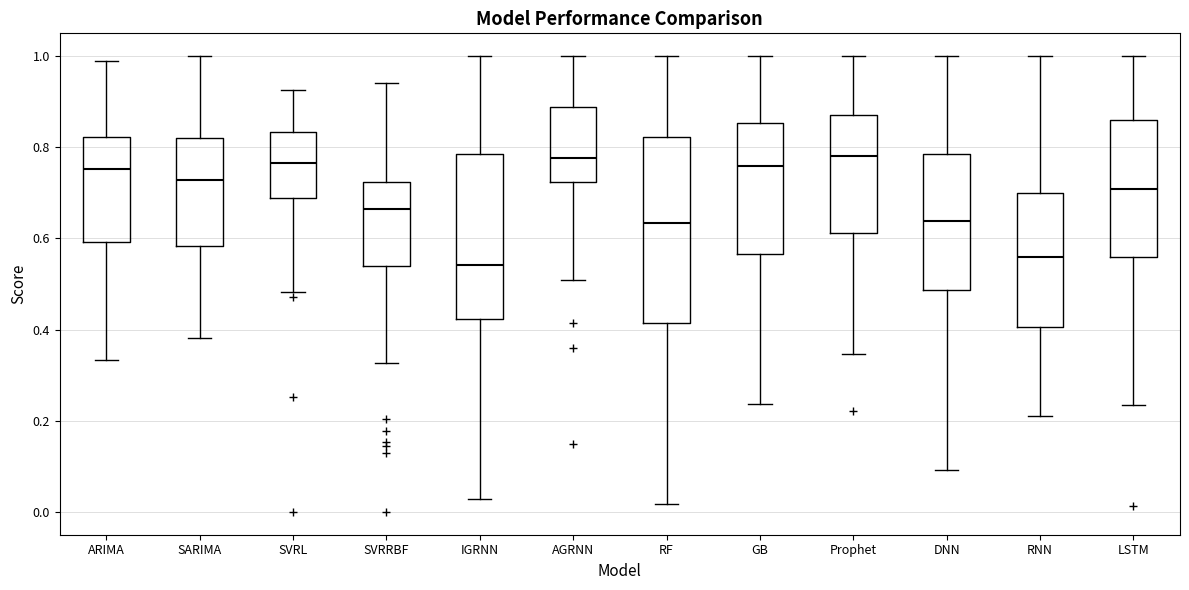

Reading left to right, read every box against the y-axis: the position of its median line, the range the box covers, and the ends of its whiskers. The values are not printed on the chart, so give them approximately, as read against the axis.

ARIMA: median 0.76, box 0.60 to 0.82, whiskers 0.34 to 1.00
SARIMA: median 0.72, box 0.58 to 0.82, whiskers 0.38 to 1.00
SVRL: median 0.76, box 0.68 to 0.84, whiskers 0.48 to 0.92
SVRRBF: median 0.66, box 0.54 to 0.72, whiskers 0.32 to 0.94
IGRNN: median 0.54, box 0.42 to 0.78, whiskers 0.02 to 1.00
AGRNN: median 0.78, box 0.72 to 0.88, whiskers 0.50 to 1.00
RF: median 0.64, box 0.42 to 0.82, whiskers 0.02 to 1.00
GB: median 0.76, box 0.56 to 0.86, whiskers 0.24 to 1.00
Prophet: median 0.78, box 0.62 to 0.86, whiskers 0.34 to 1.00
DNN: median 0.64, box 0.48 to 0.78, whiskers 0.10 to 1.00
RNN: median 0.56, box 0.40 to 0.70, whiskers 0.22 to 1.00
LSTM: median 0.70, box 0.56 to 0.86, whiskers 0.24 to 1.00